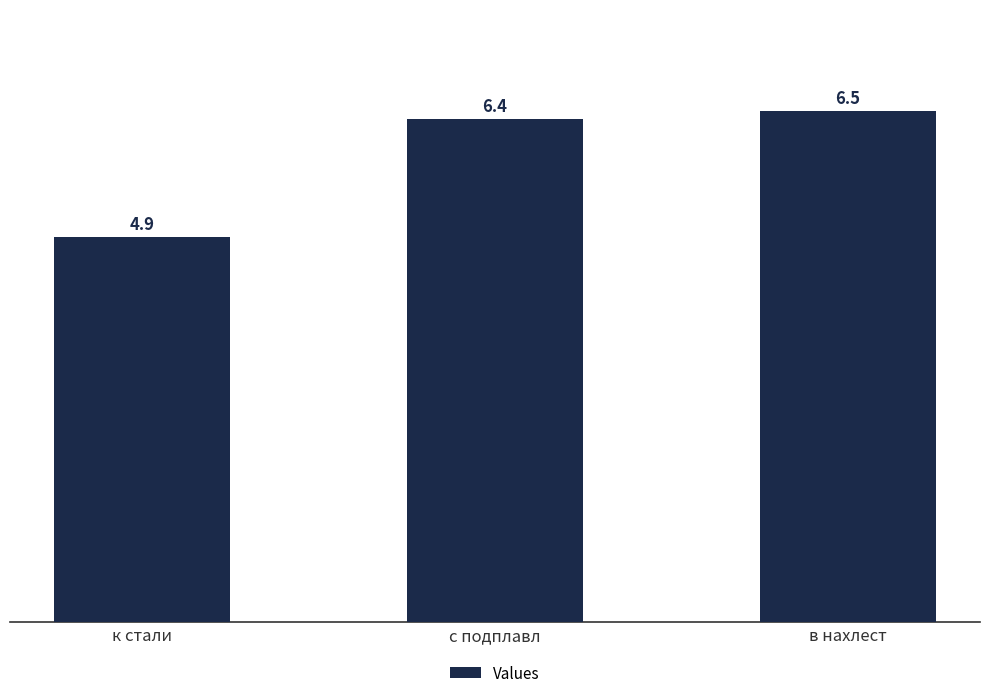

What is the average value?

5.9